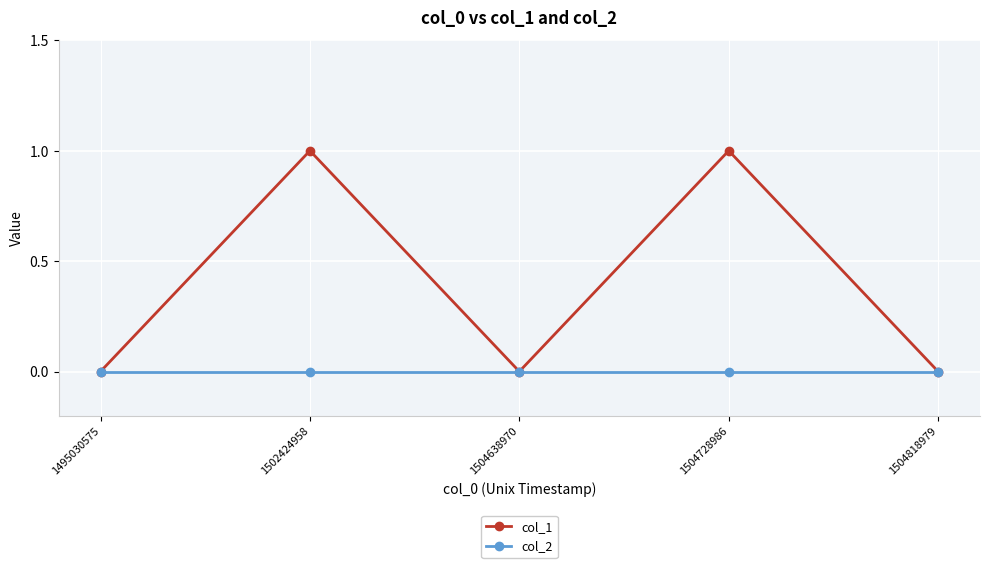

True or false: col_1 has more than 0 interior local peaks.

True